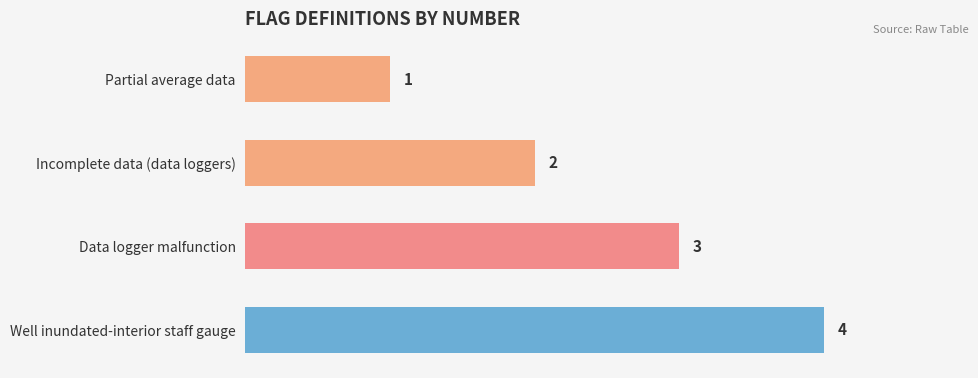

What is the sum of all values?

10